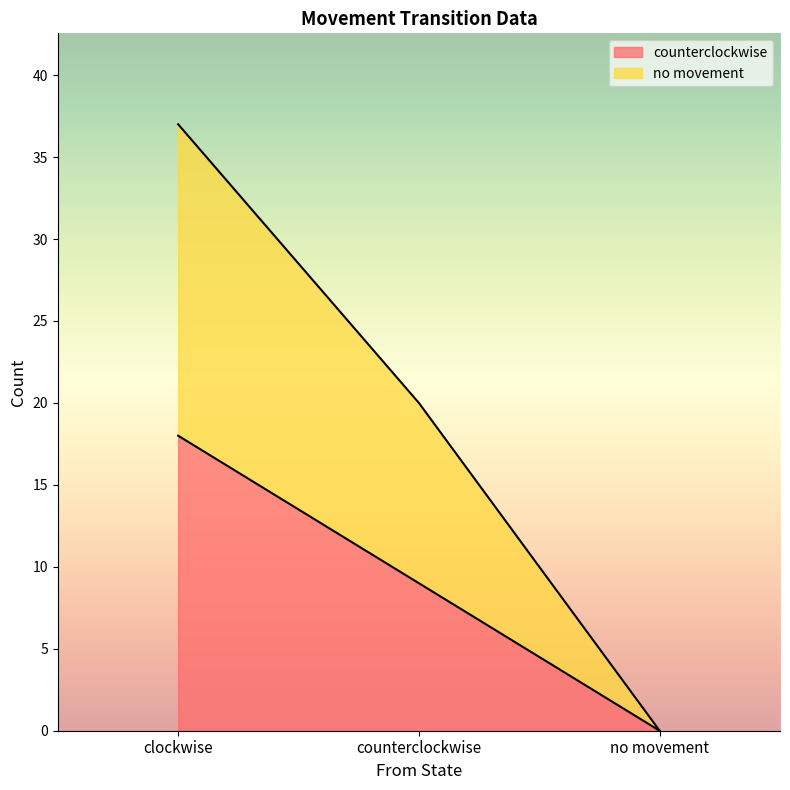

What is the difference between the highest and lowest values at clockwise?

19